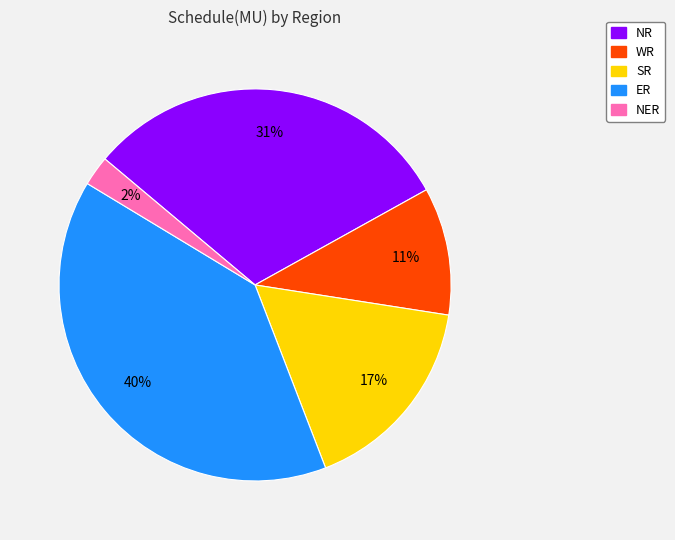

To the nearest percent, what is the difference between the ER and SR slice percentages?

23%